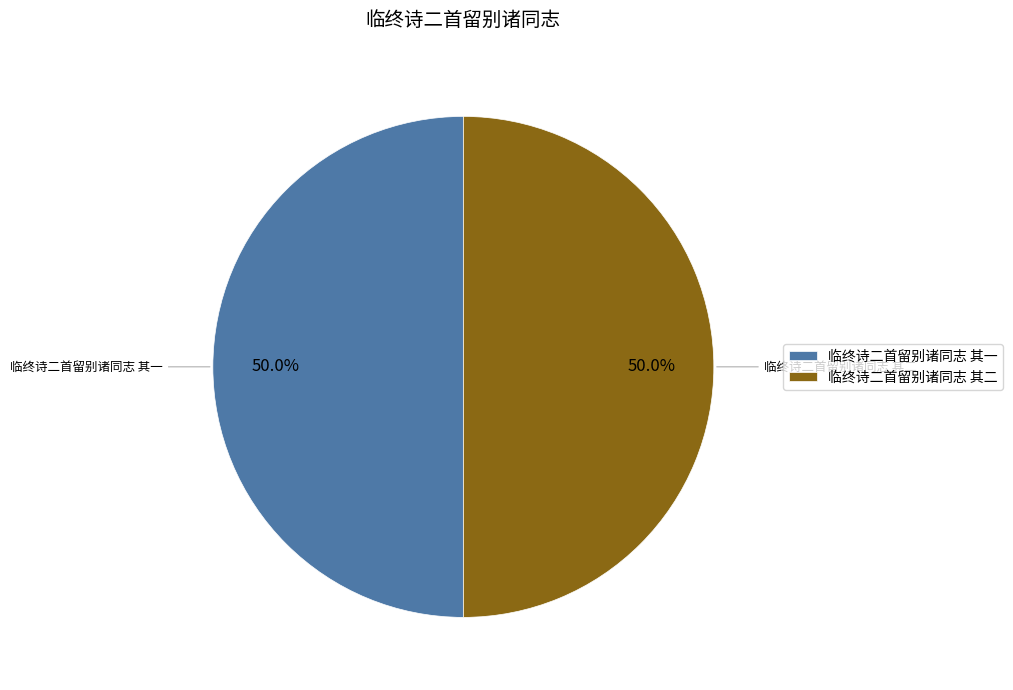

What is the ratio of the value at 临终诗二首留别诸同志 其一 to the value at 临终诗二首留别诸同志 其二?

1.0